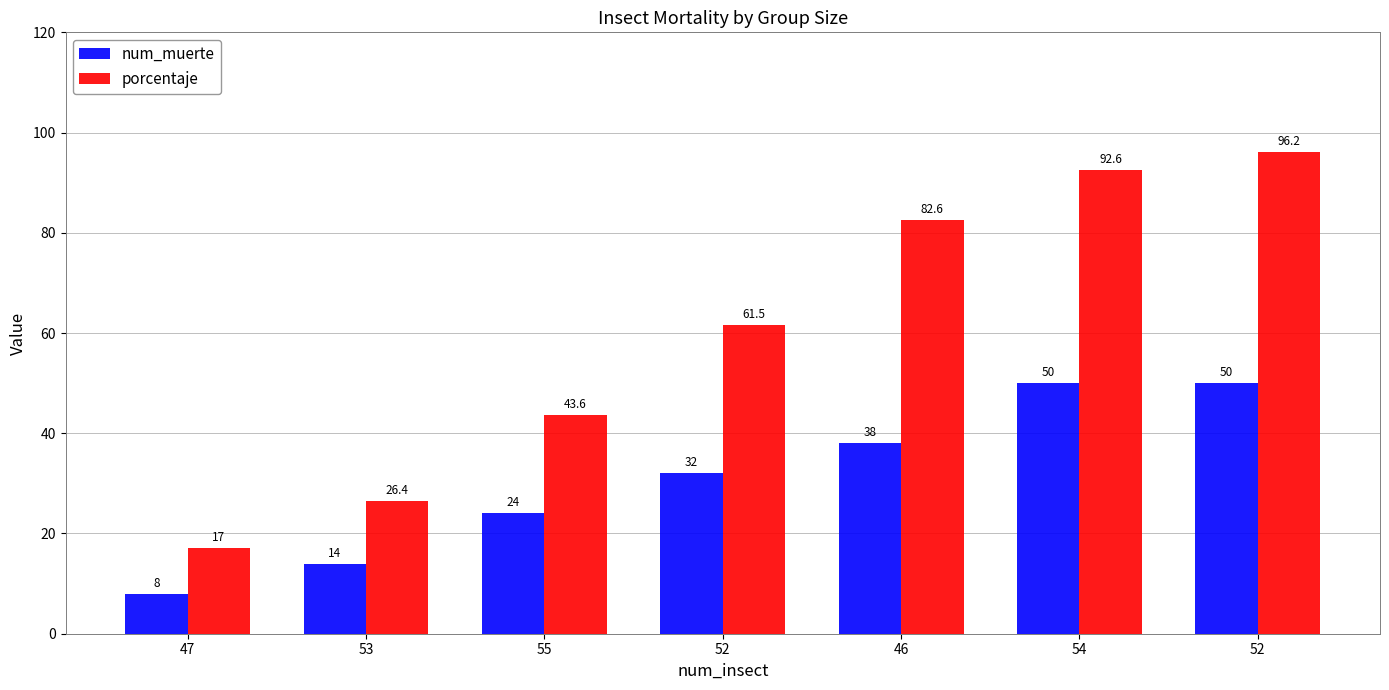

Count the number of categories in the chart.

7